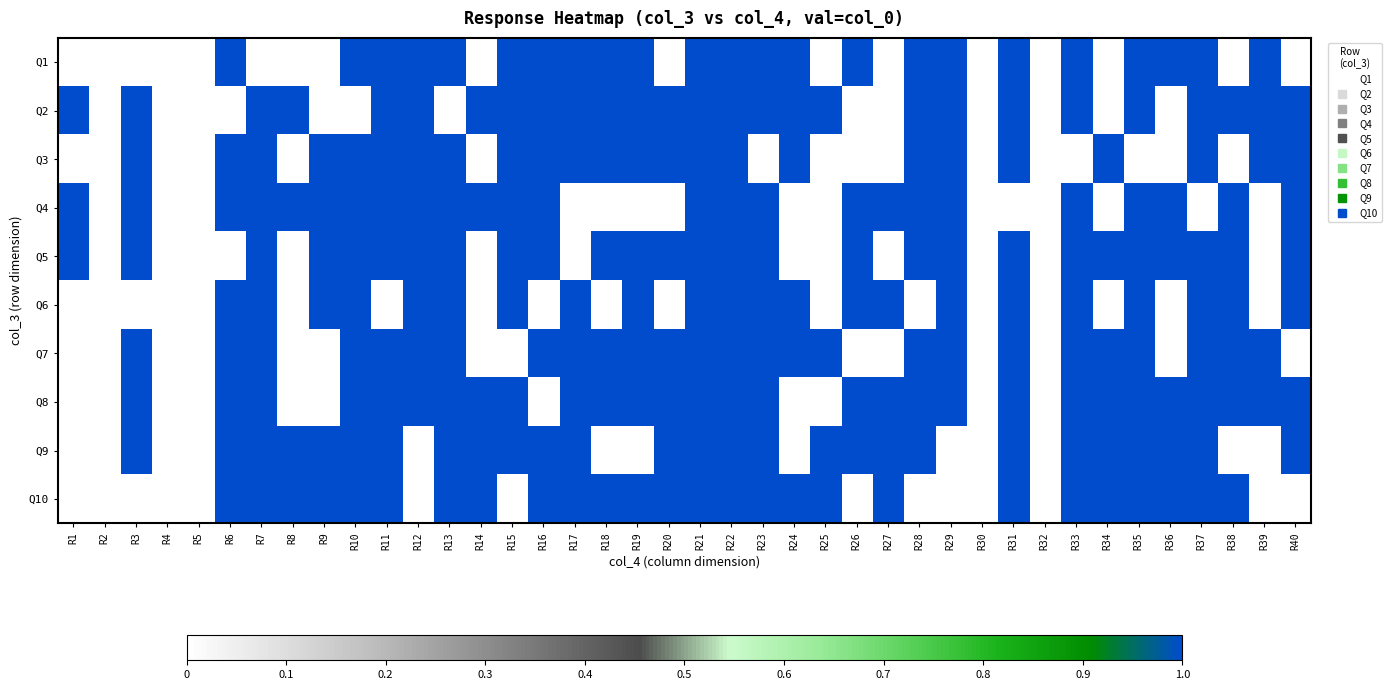

What is the total value across all series at R26?

6